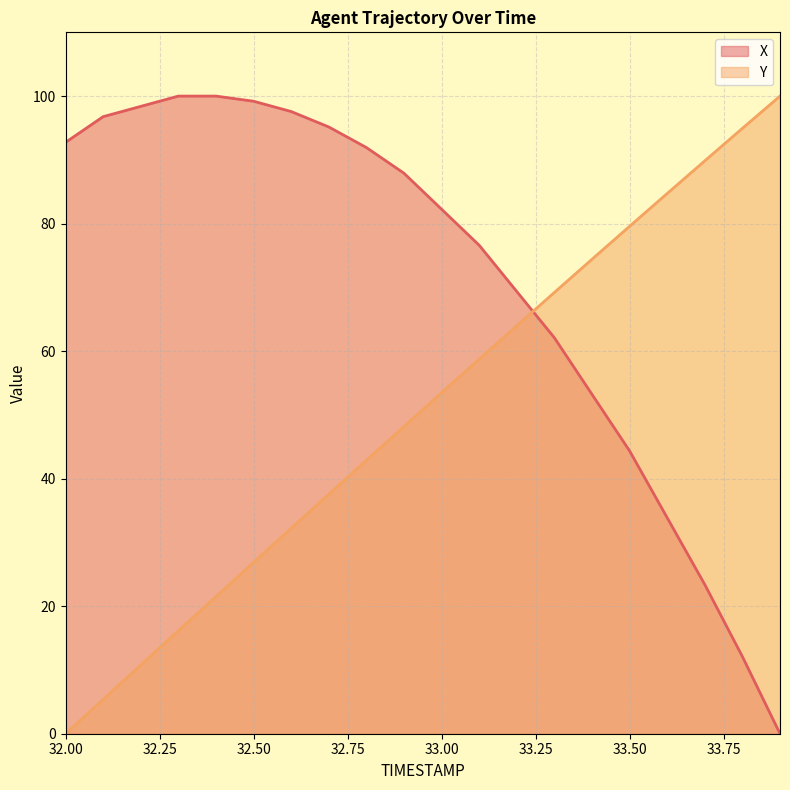

Reading right to left, list all the values displayed in this chart.

X: 33.9=0.0	33.8=12.1	33.7=23.4	33.6=33.9	33.5=44.4	33.4=53.2	33.3=62.1	33.2=69.4	33.1=76.6	33.0=82.3	32.9=87.9	32.8=91.9	32.7=95.2	32.6=97.6	32.5=99.2	32.4=100.0	32.3=100.0	32.2=98.4	32.1=96.8	32.0=92.7
Y: 33.9=100.0	33.8=94.9	33.7=89.8	33.6=84.7	33.5=79.6	33.4=74.4	33.3=69.2	33.2=64.0	33.1=58.7	33.0=53.5	32.9=48.2	32.8=42.9	32.7=37.5	32.6=32.2	32.5=26.9	32.4=21.5	32.3=16.1	32.2=10.8	32.1=5.4	32.0=0.0